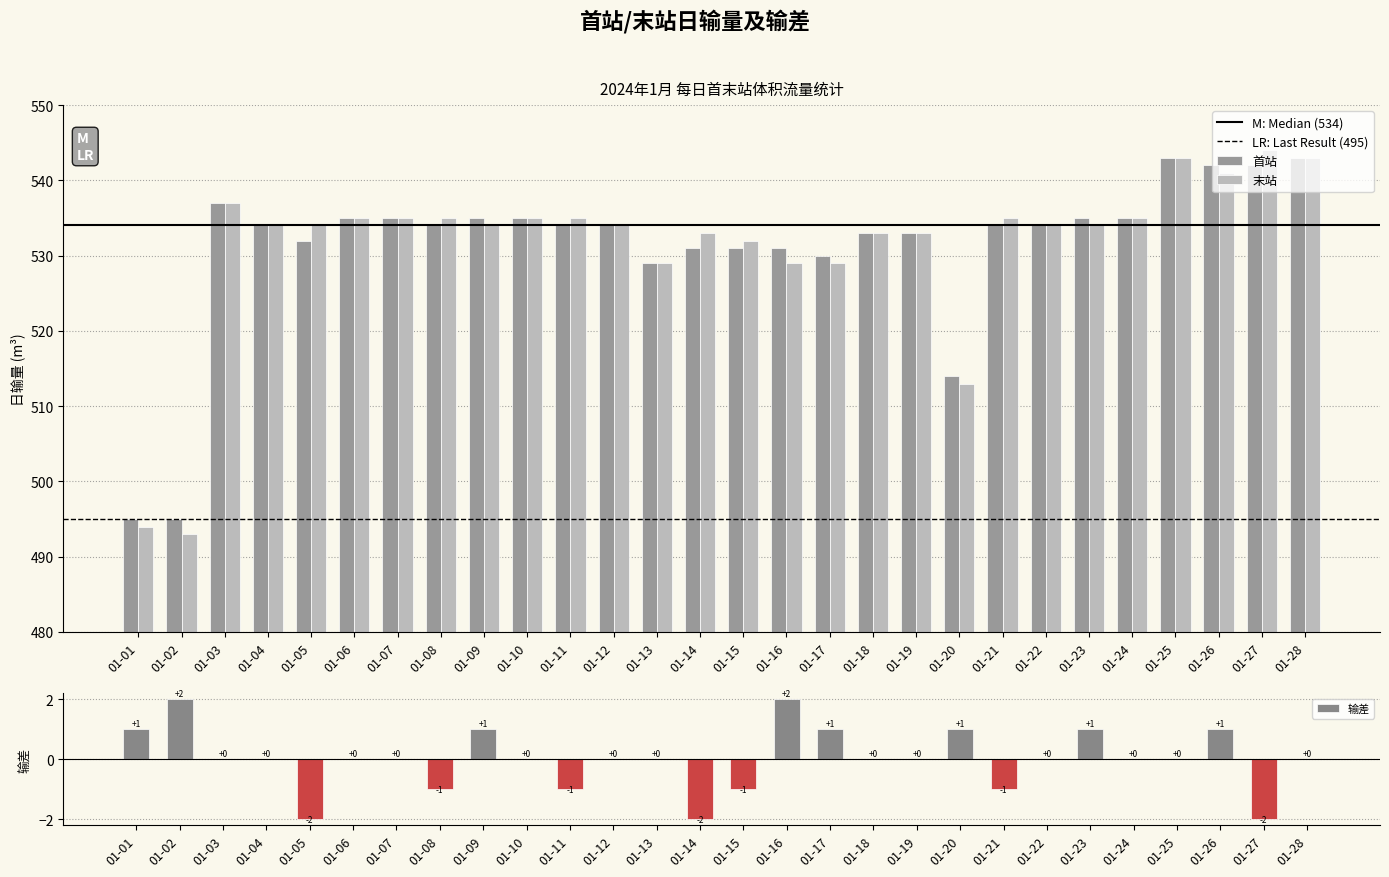

Which has a higher value, 01-03 or 01-06?

01-03